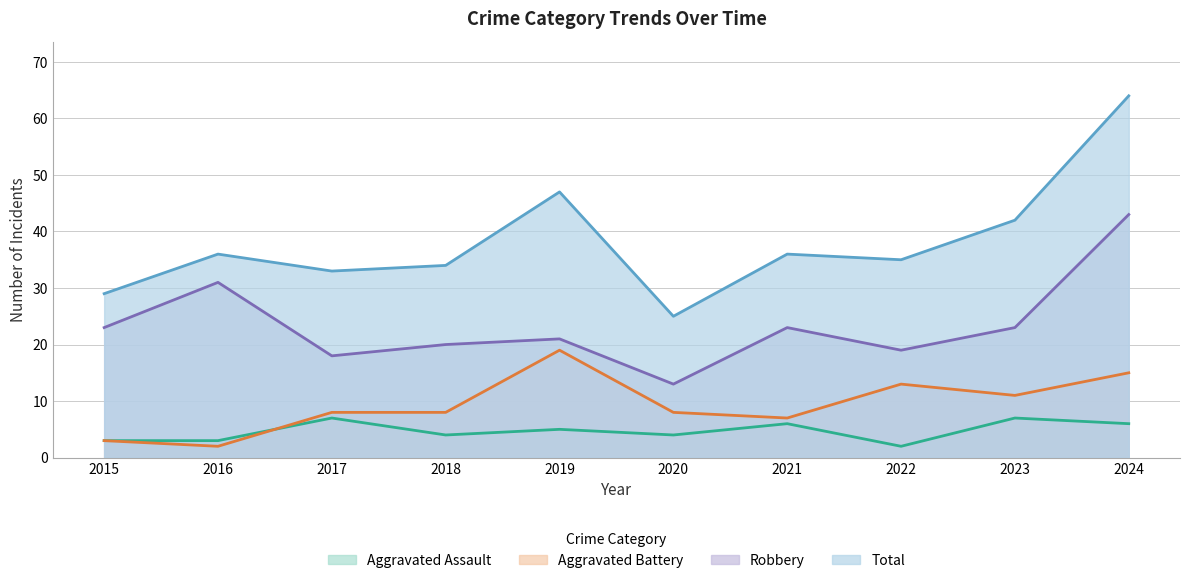

What is the smallest value displayed?

2